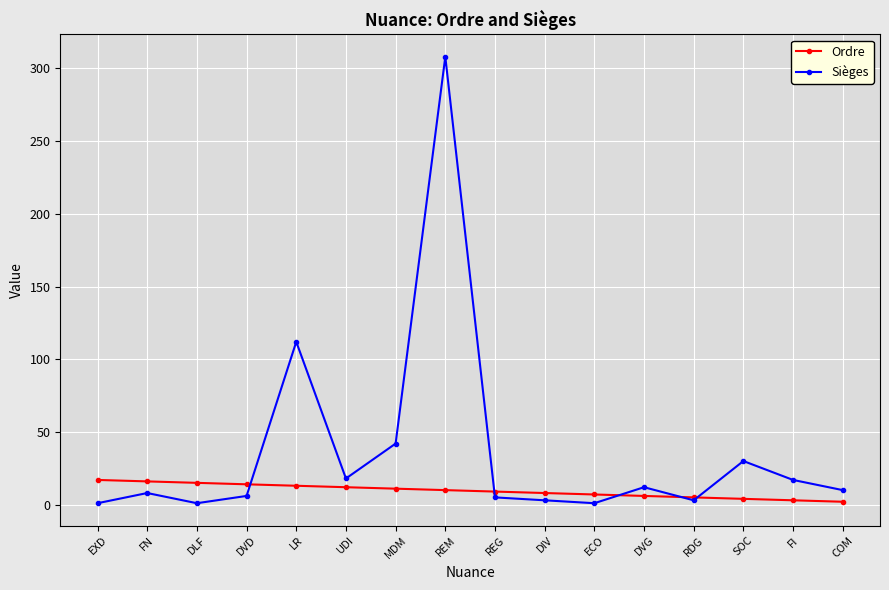

How many lines are shown in the chart?

2